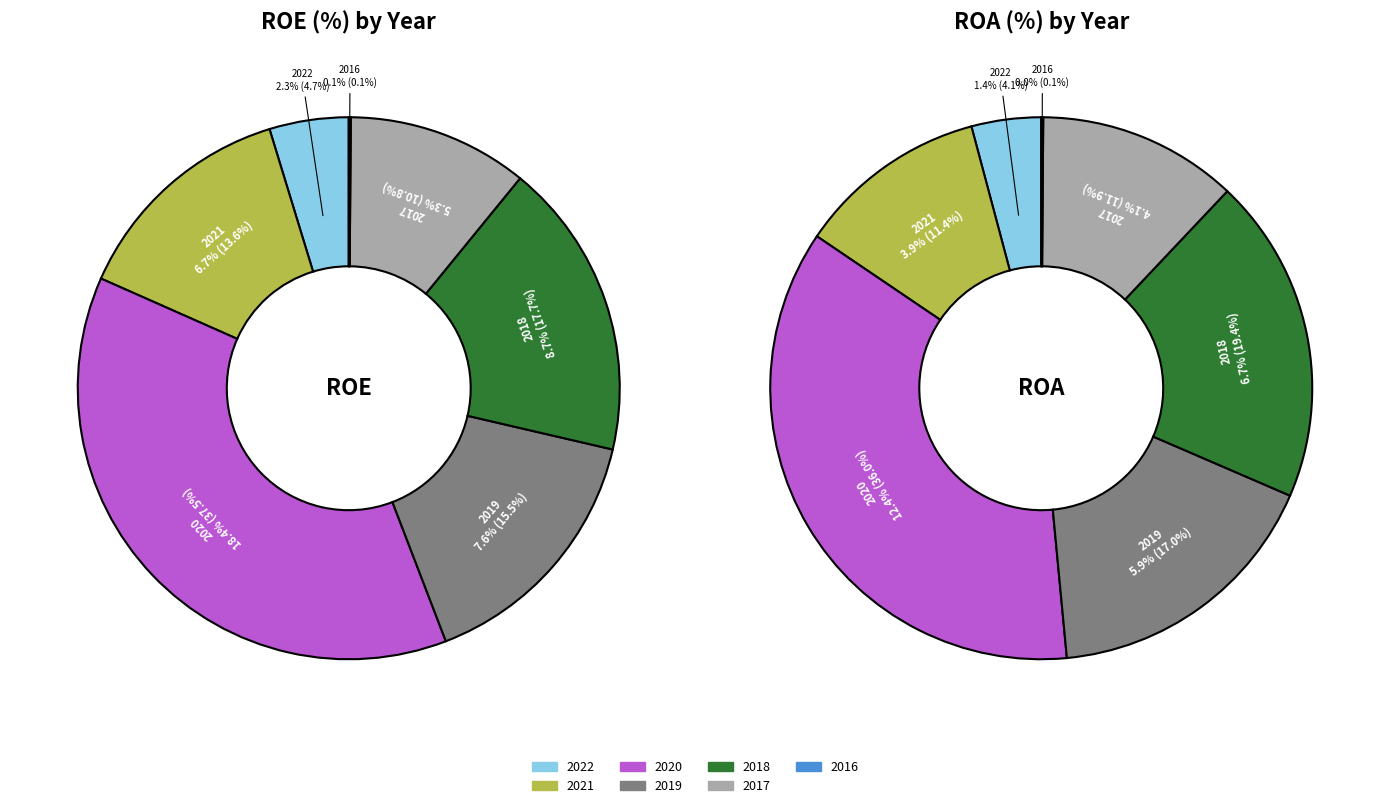

True or false: 2021 accounts for 17% of the total.

False